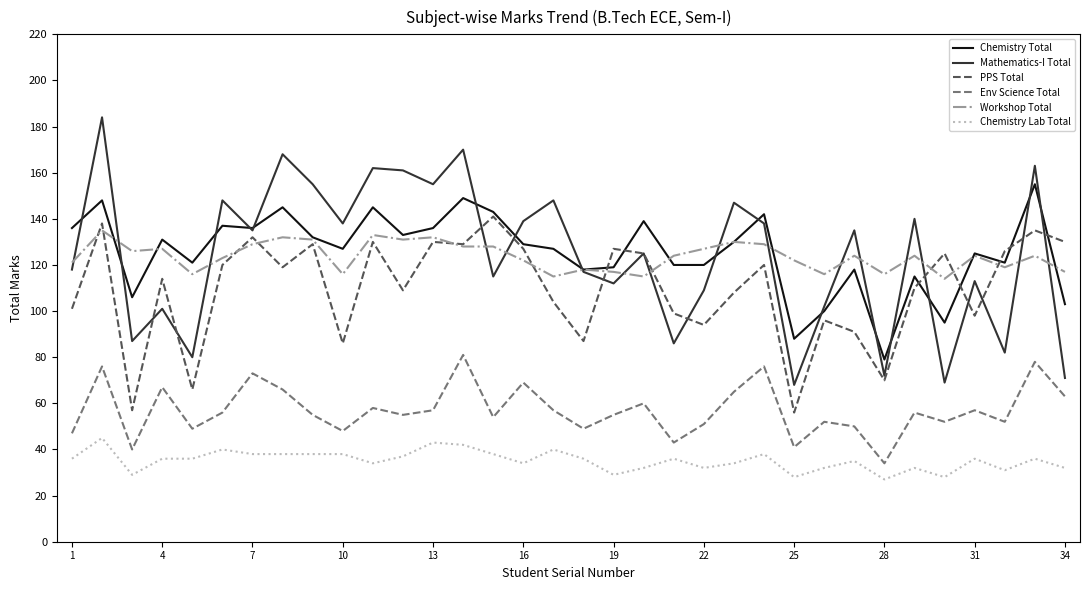

Which series has the largest range (max minus min)?

Mathematics-I Total